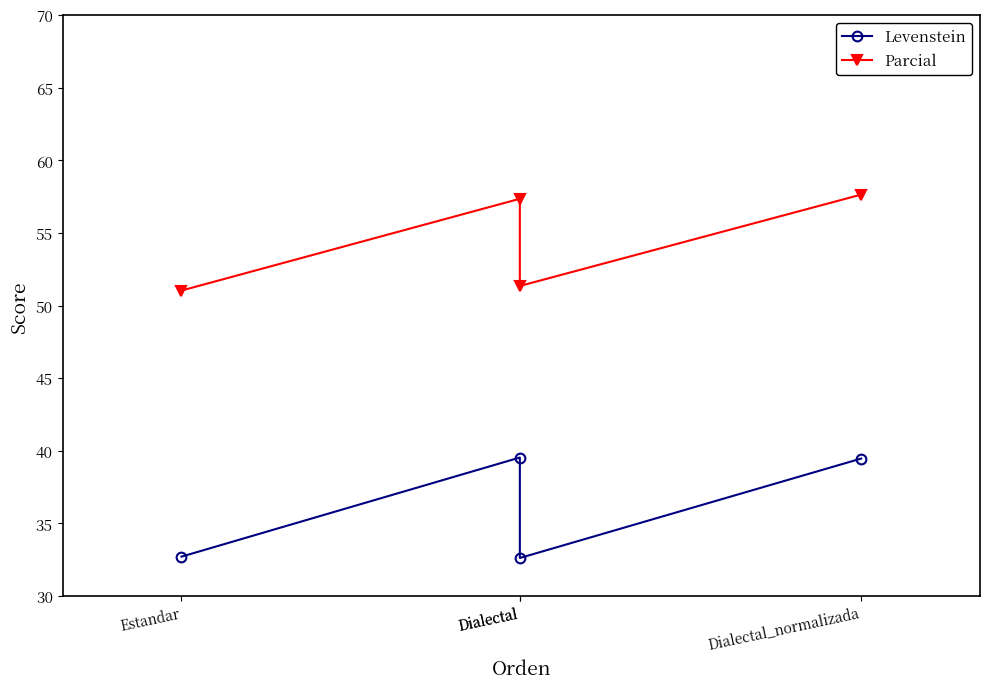

Does the chart display data point markers on the line(s)?

Yes